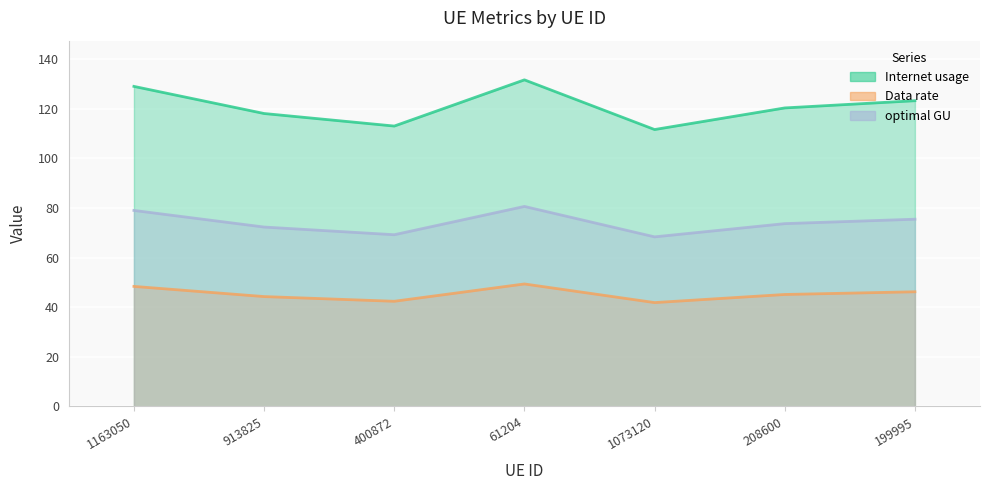

What is the total value across all series at 208600?

239.0